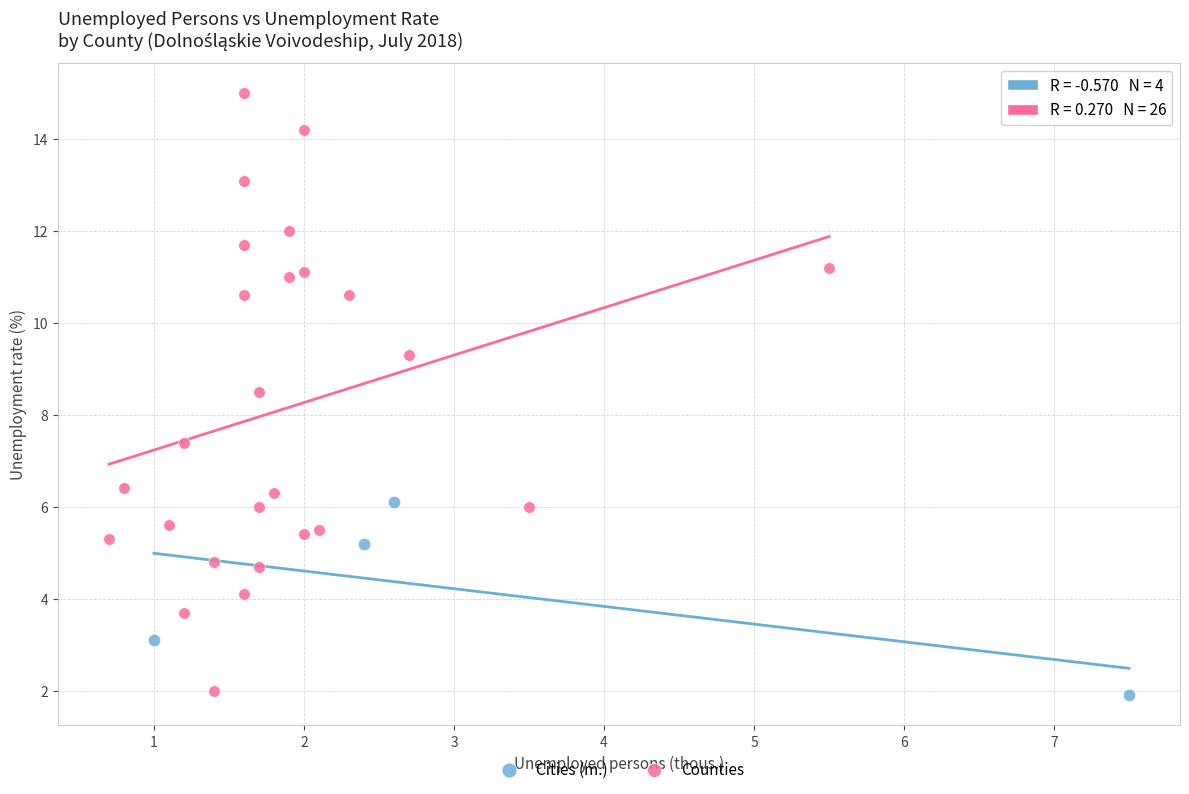

What are all the series names shown in the legend?

Cities (m.), Counties